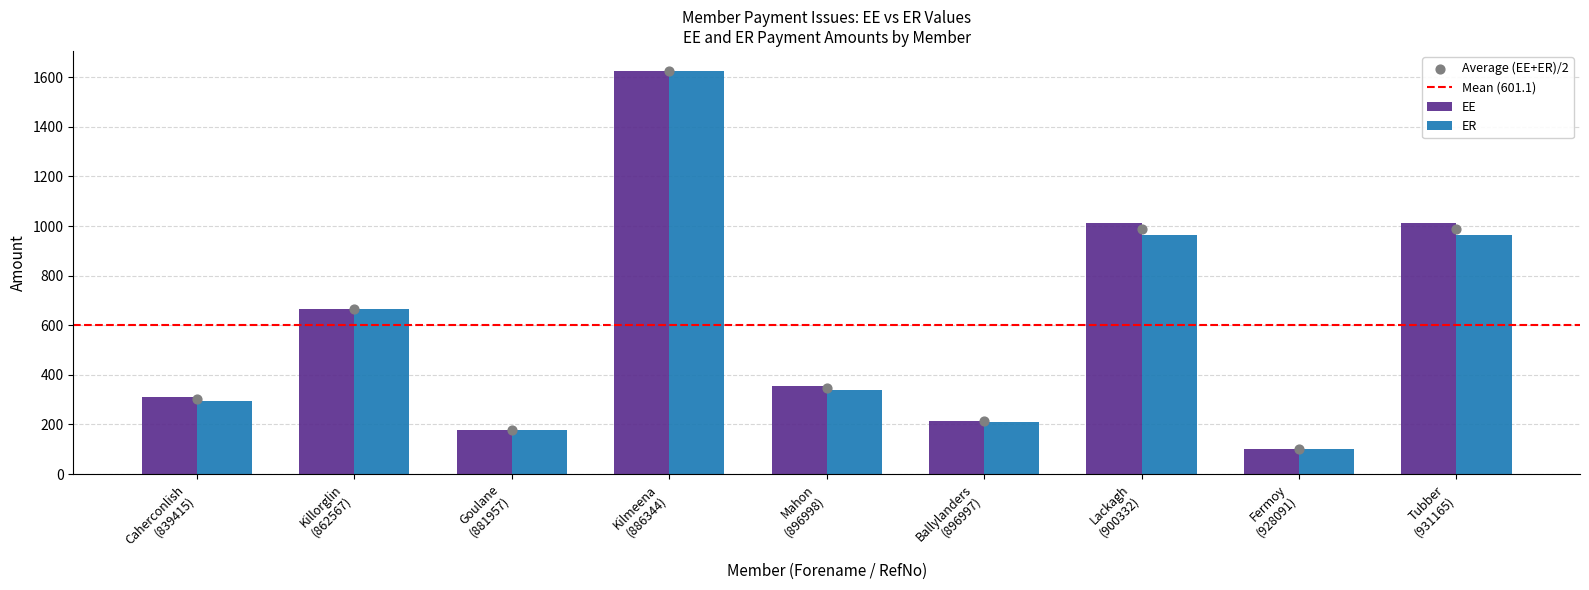

Which series contains the highest Y value?

EE